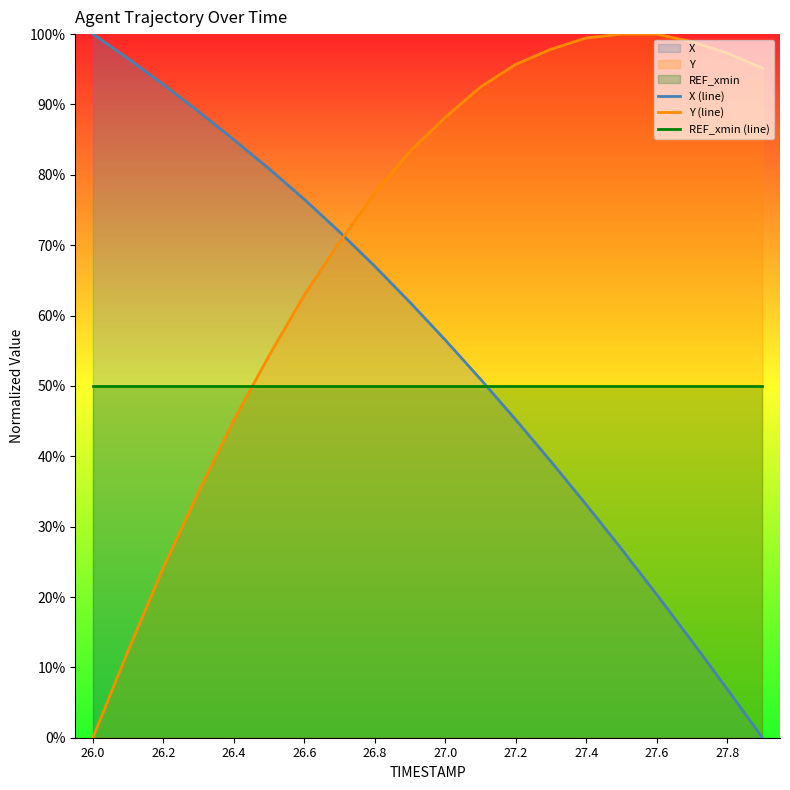

The value of Y (line) at 27.6 is 30.7. True or false?

False